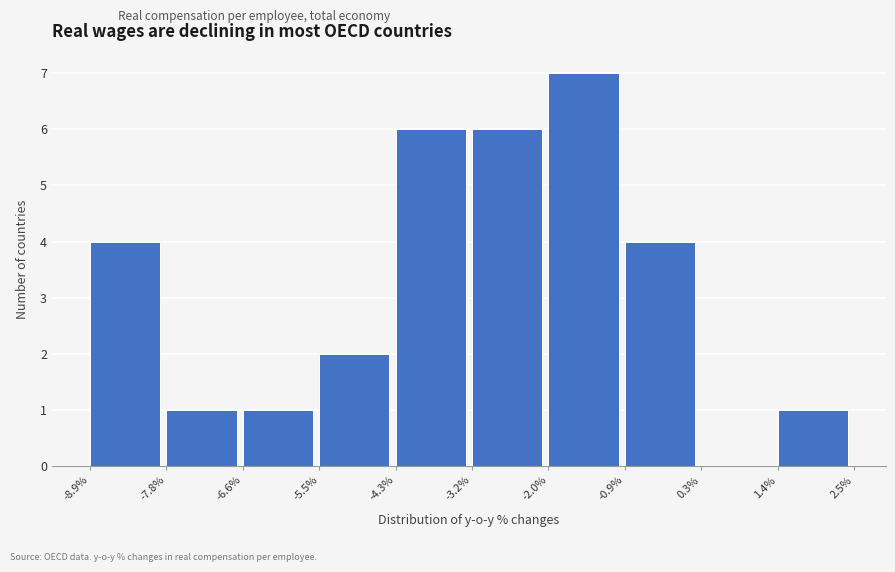

How tall is the bar that spans -6.6% to -5.5% on the x-axis? The values are not printed on the chart, so give them approximately, as read against the axis.

1